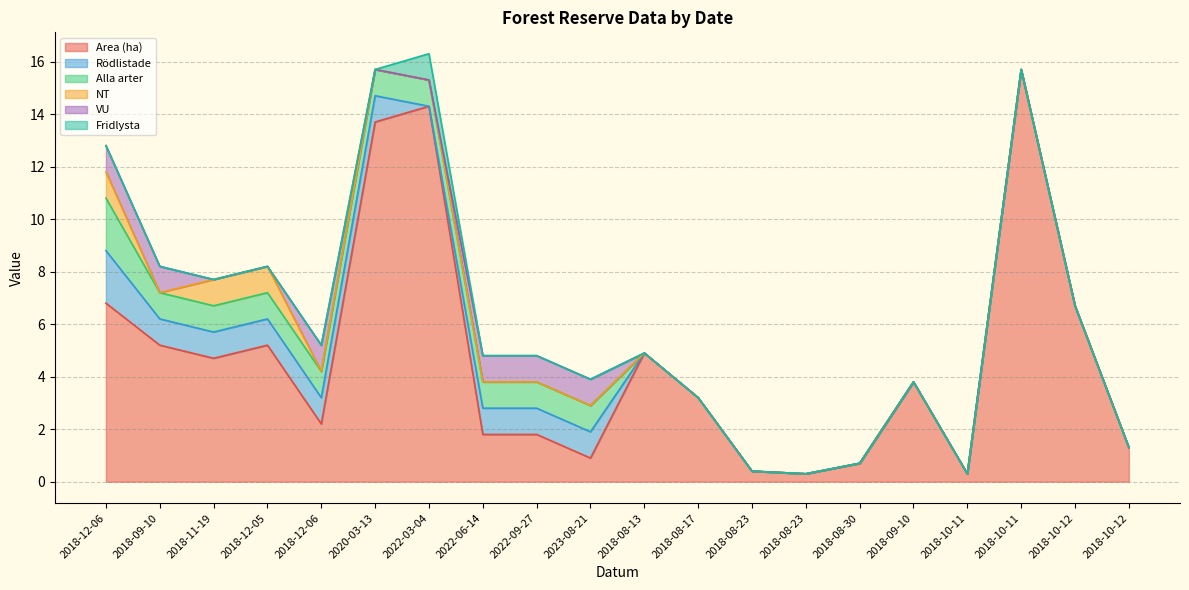

The value of Alla arter at 2018-08-30 is 0.0. True or false?

True